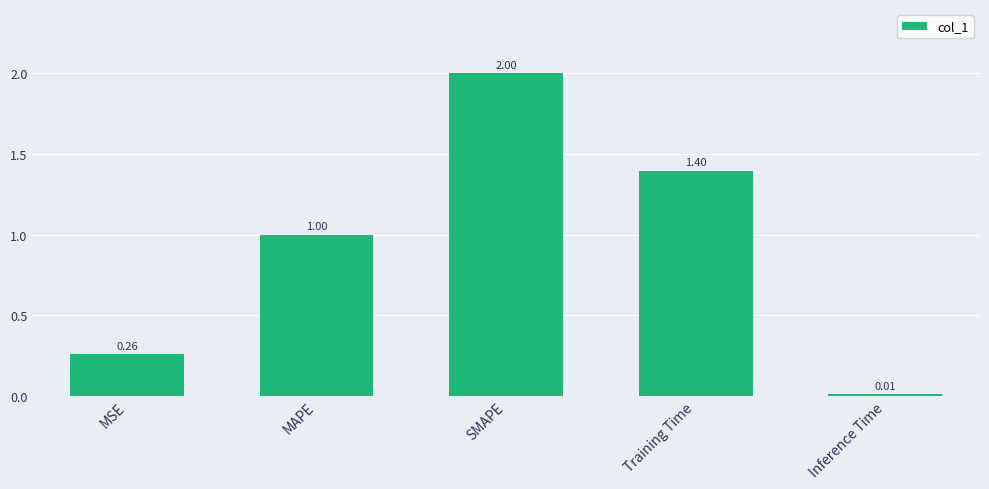

What is the change in value from MAPE to Training Time?

+0.4